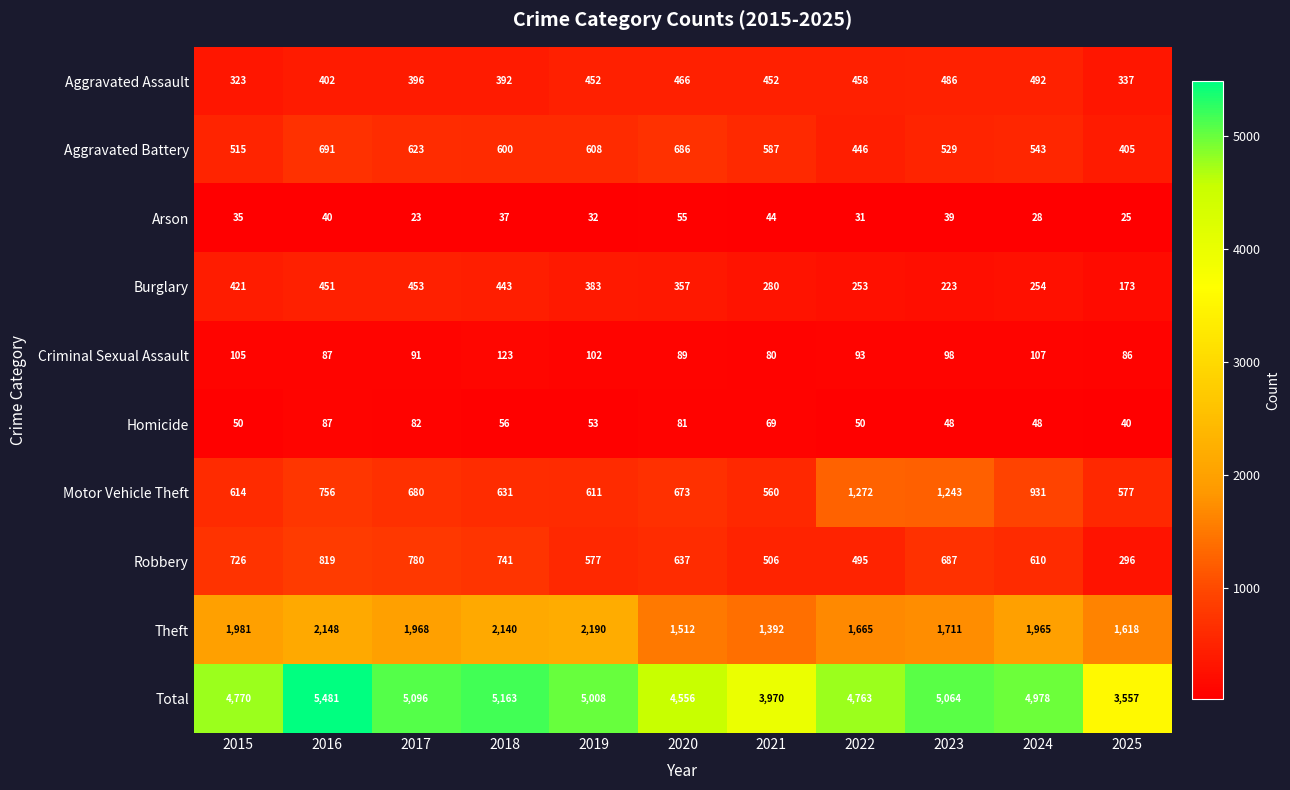

At which label is Robbery closest to 557?

2019